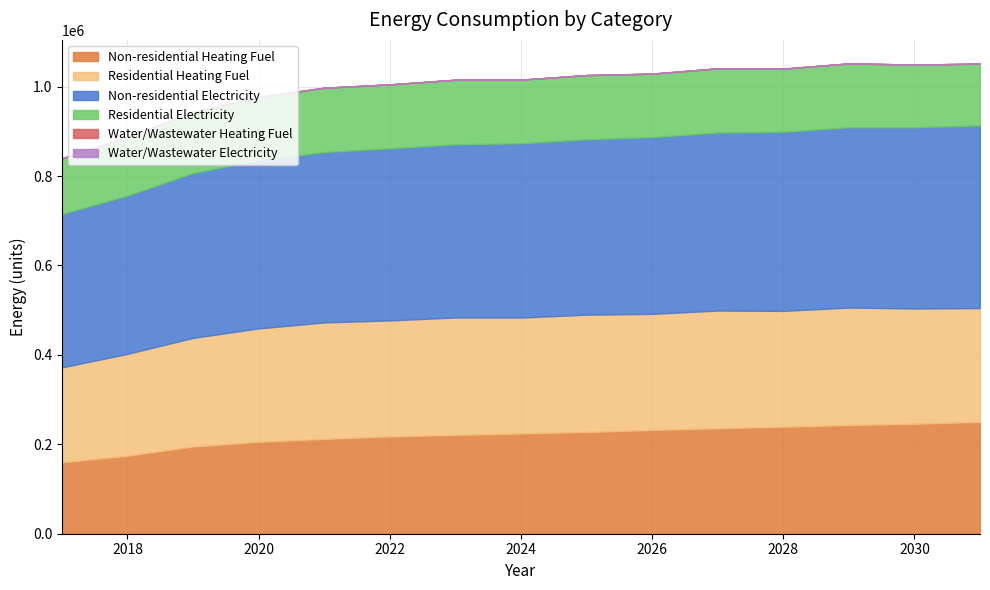

Reading left to right, list all the values displayed in this chart.

Non-residential Heating Fuel: 2017=159522.5	2018=174464.5	2019=194940.5	2020=205455.2	2021=212096.1	2022=217630.2	2023=220950.6	2024=224271.0	2025=227591.5	2026=232018.7	2027=235892.5	2028=239213.0	2029=243086.8	2030=245853.9	2031=250281.1
Residential Heating Fuel: 2017=212354.4	2018=227874.8	2019=243073.7	2020=253729.4	2021=260459.3	2022=259423.6	2023=262704.5	2024=259173.5	2025=262370.4	2026=259624.9	2027=263256.6	2028=259179.3	2029=262713.0	2030=257878.9	2031=254335.1
Non-residential Electricity: 2017=343109.0	2018=353863.4	2019=368600.7	2020=376168.6	2021=380948.3	2022=384931.4	2023=387321.2	2024=389711.0	2025=392100.9	2026=395287.4	2027=398075.5	2028=400465.4	2029=403253.5	2030=405245.0	2031=408431.5
Residential Electricity: 2017=124541.3	2018=130995.0	2019=136731.5	2020=141172.0	2021=143976.6	2022=142988.5	2023=144358.9	2024=142340.2	2025=143678.8	2026=142000.1	2027=143524.6	2028=141298.8	2029=142786.1	2030=140252.2	2031=138270.7
Water/Wastewater Heating Fuel: 2017=0.0	2018=0.0	2019=0.0	2020=0.0	2021=0.0	2022=0.0	2023=0.0	2024=0.0	2025=0.0	2026=0.0	2027=0.0	2028=0.0	2029=0.0	2030=0.0	2031=0.0
Water/Wastewater Electricity: 2017=0.0	2018=0.0	2019=0.0	2020=0.0	2021=0.0	2022=0.0	2023=0.0	2024=0.0	2025=0.0	2026=0.0	2027=0.0	2028=0.0	2029=0.0	2030=0.0	2031=0.0